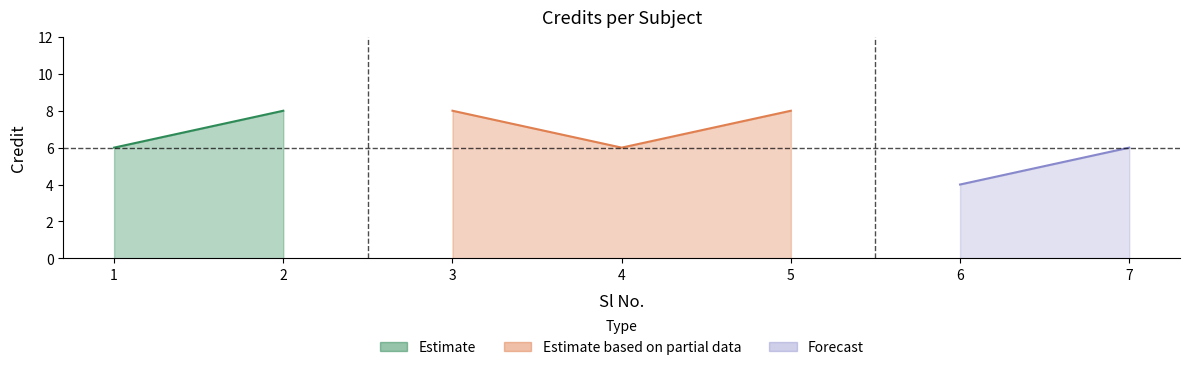

What is the minimum value shown in the chart?

4